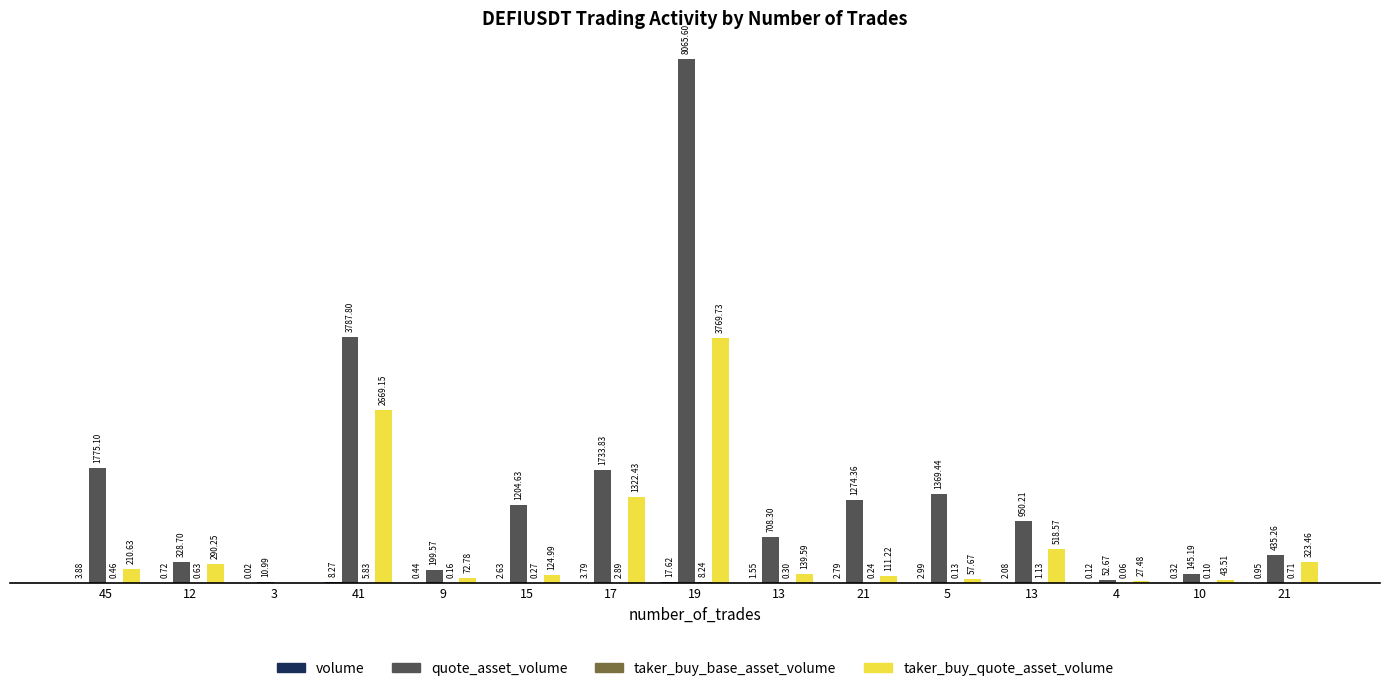

List the series in order of their peak value, lowest first.

taker_buy_base_asset_volume, volume, taker_buy_quote_asset_volume, quote_asset_volume